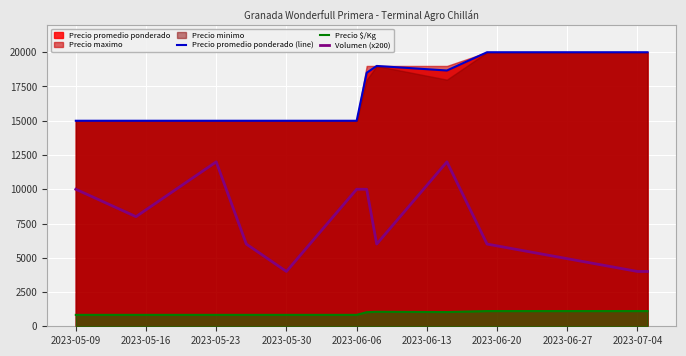

True or false: Precio promedio ponderado (line) has more than 0 points higher than both neighbors.

True